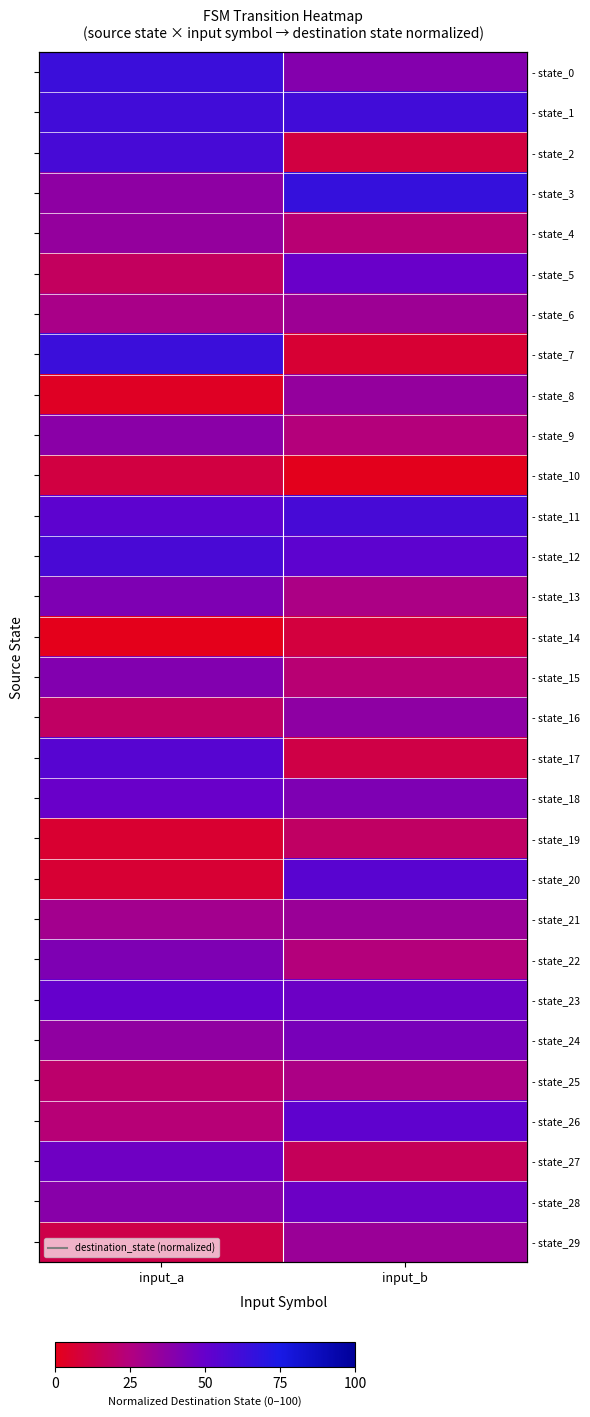

At which label is - state_23 closest to 49?

input_a